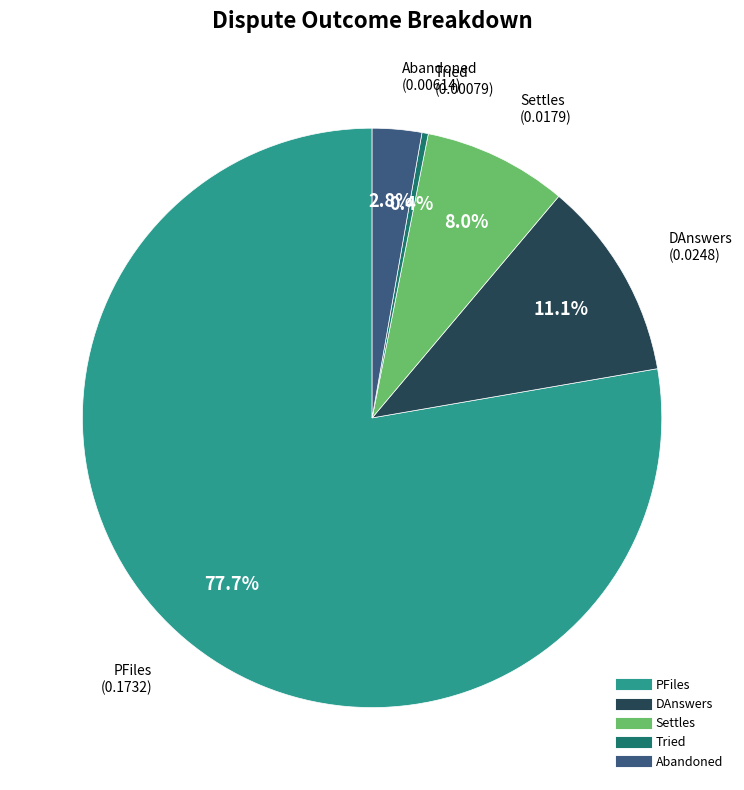

Does any single category account for the majority?

Yes